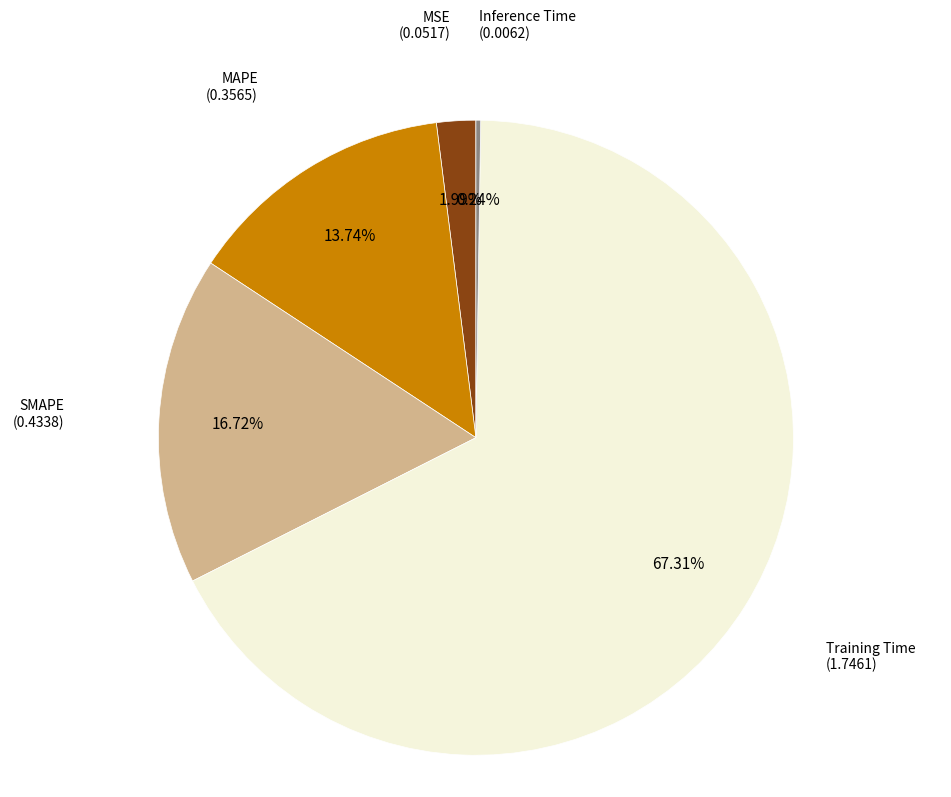

Is there a majority slice in this chart?

Yes